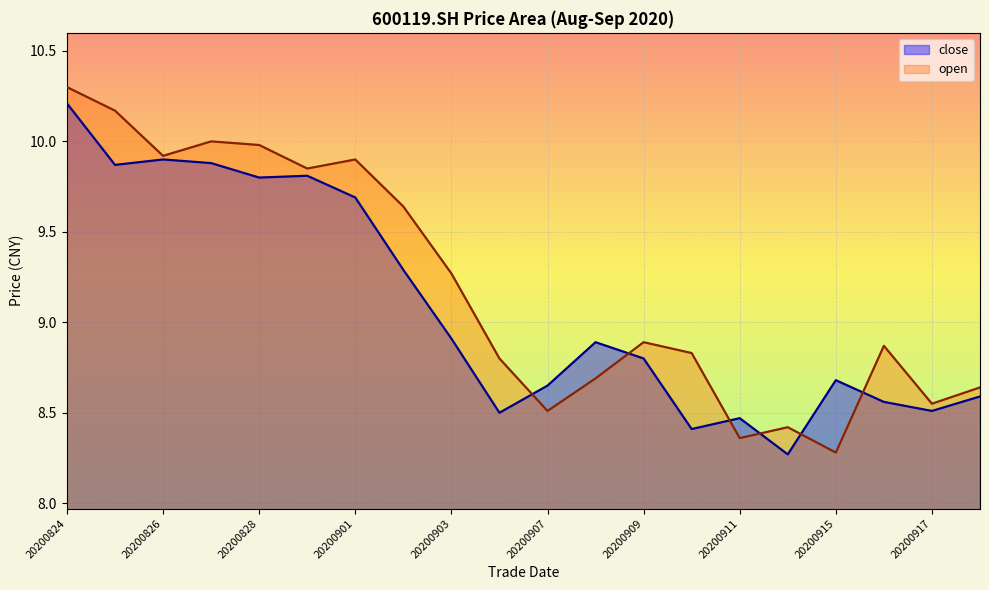

How many intersections are there between close and open?

6